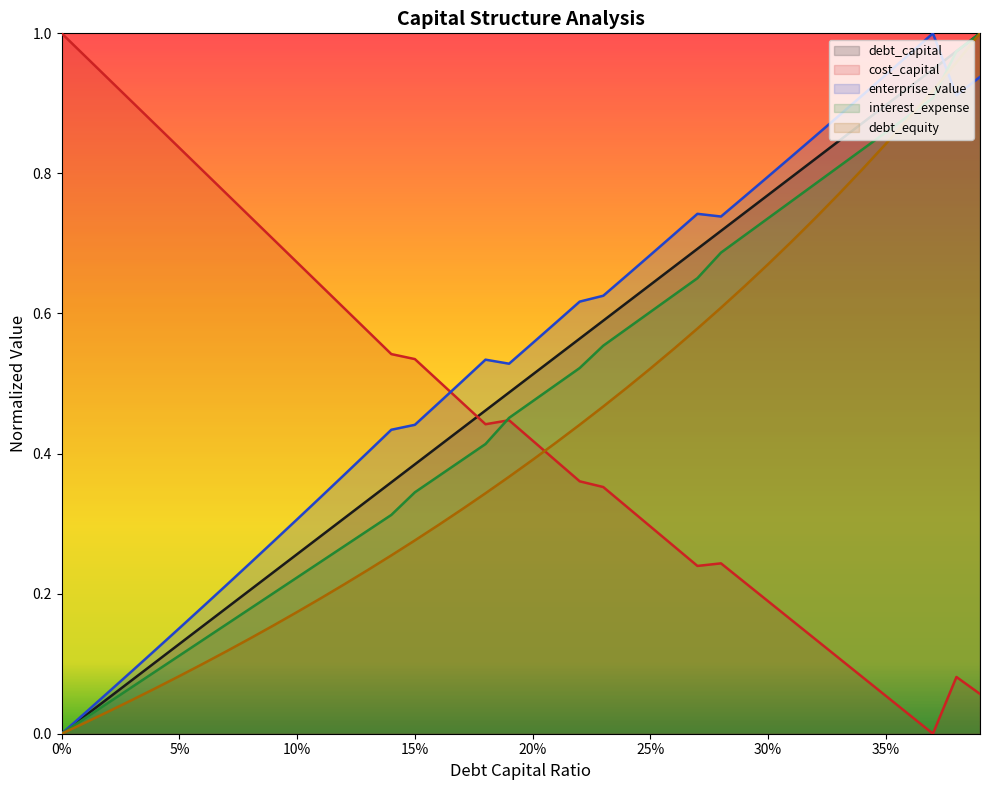

Is it true that debt_equity equals 0.6 at 0.27?

True